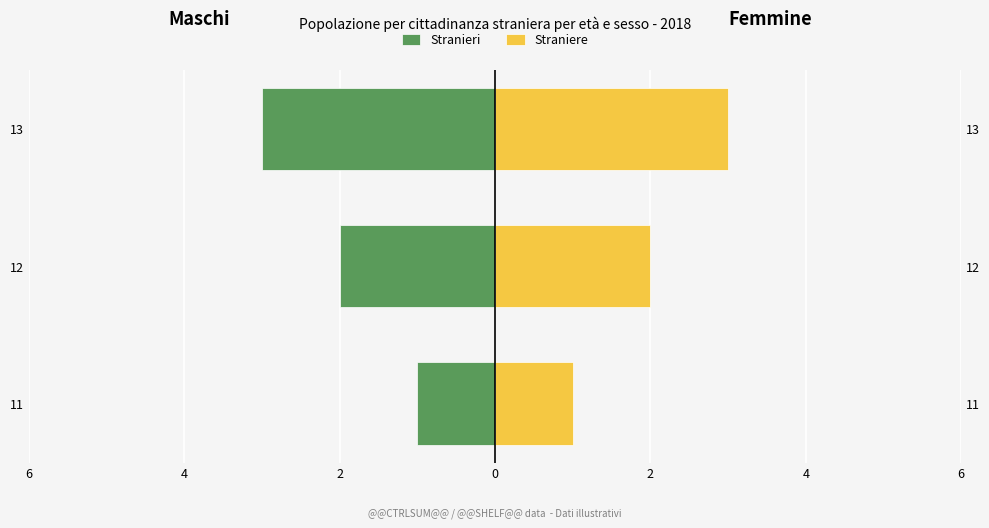

Between 13 and 11, which is larger?

11